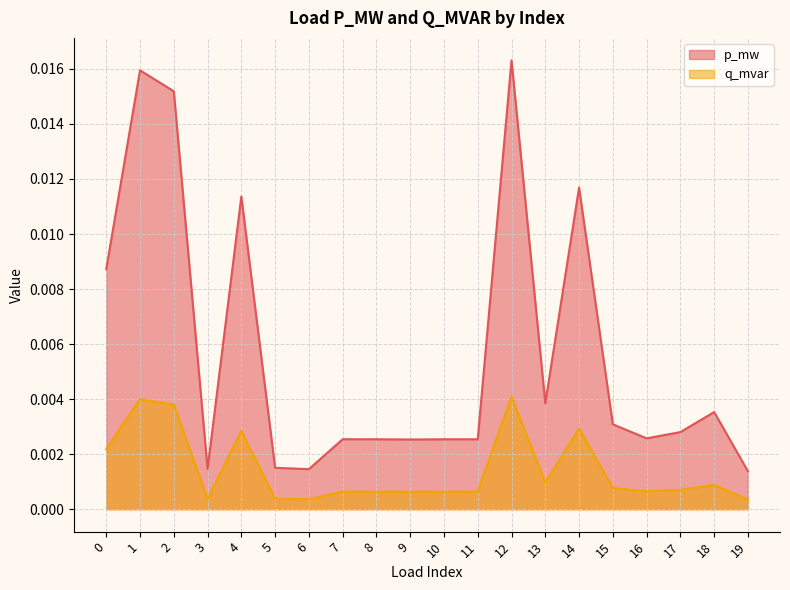

List the series in order of their overall mean, highest first.

p_mw, q_mvar